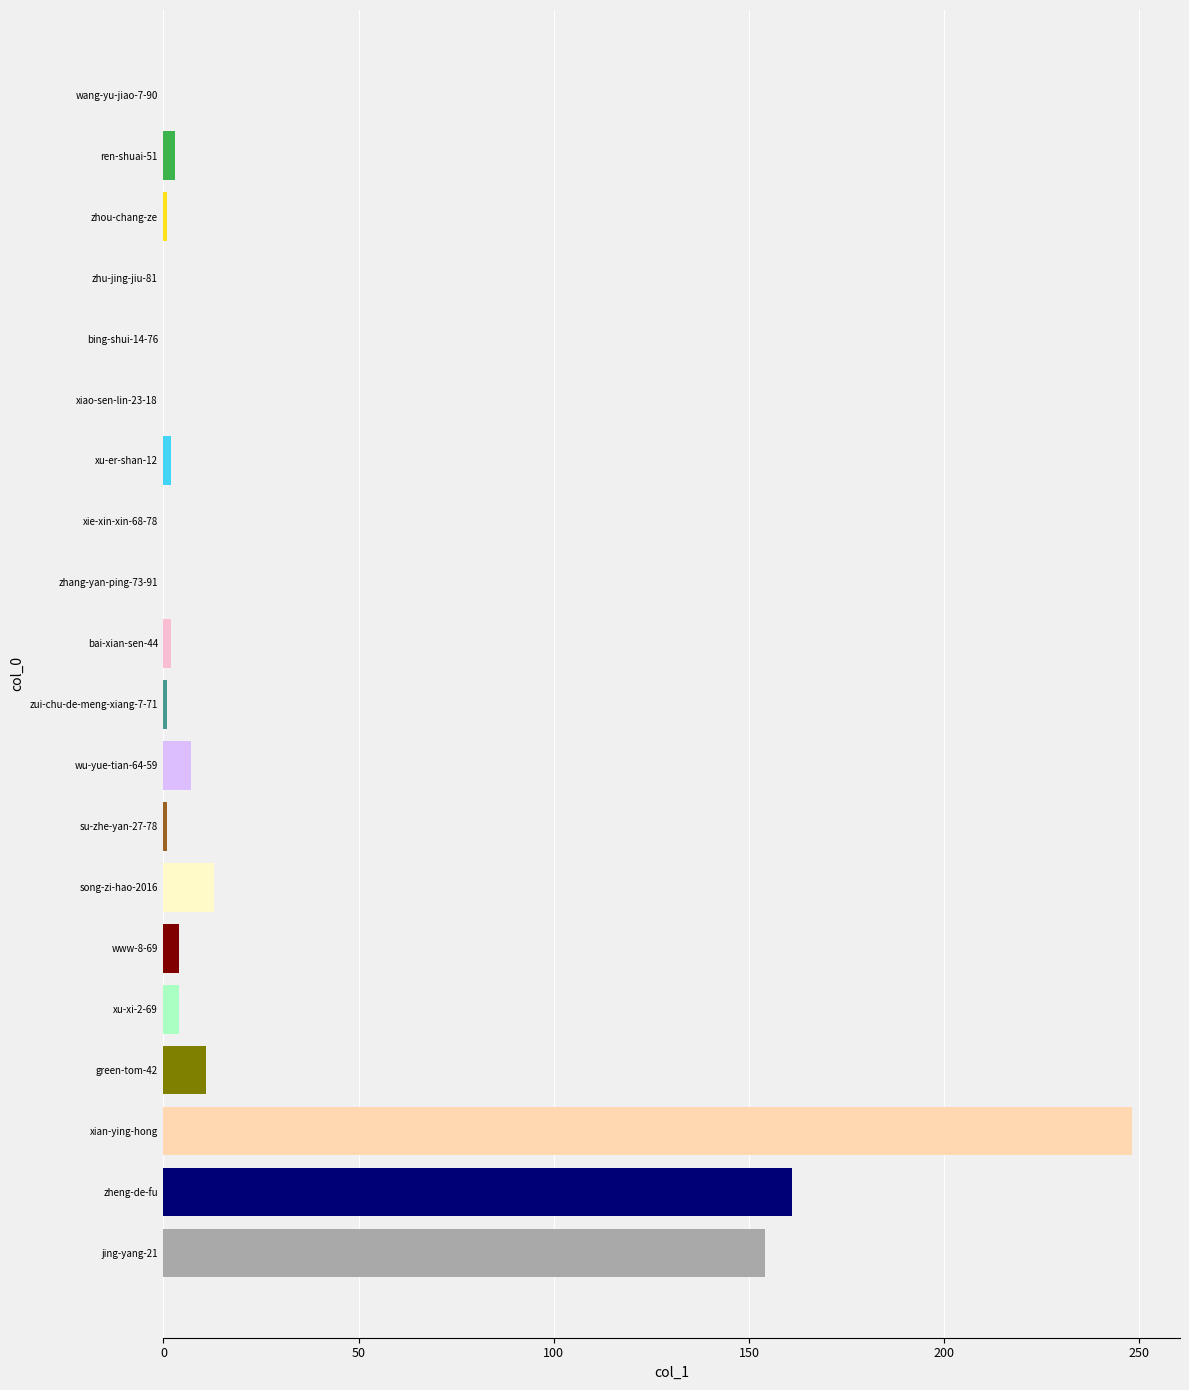

What is the maximum value shown in the chart?

248